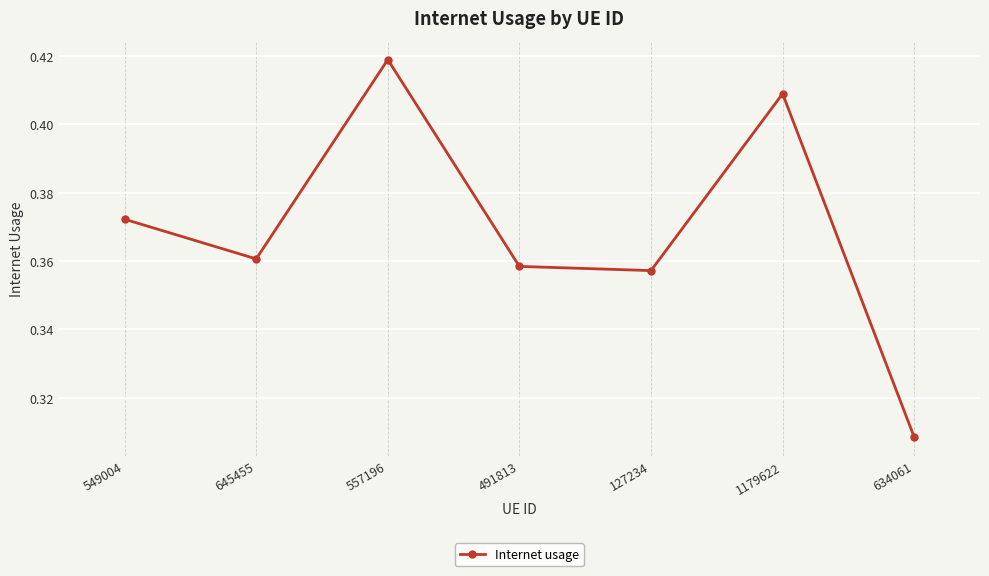

What position from the right is 645455?

6